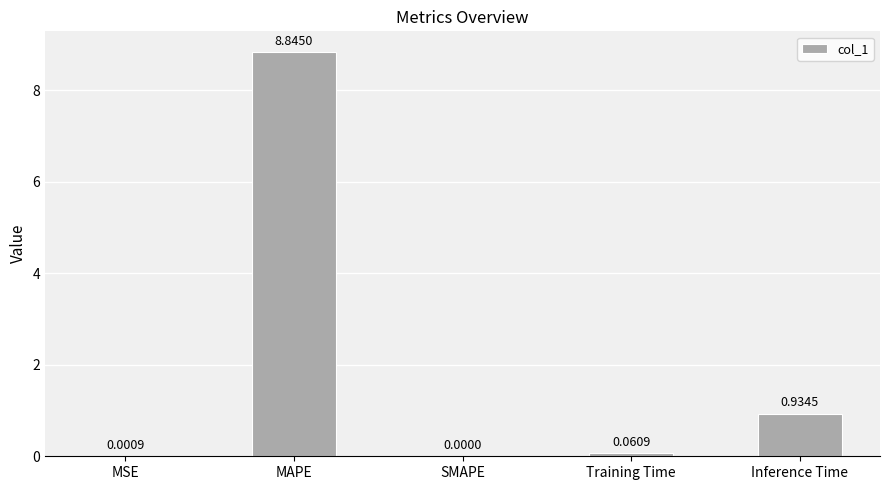

What is the sum of all values?

9.8